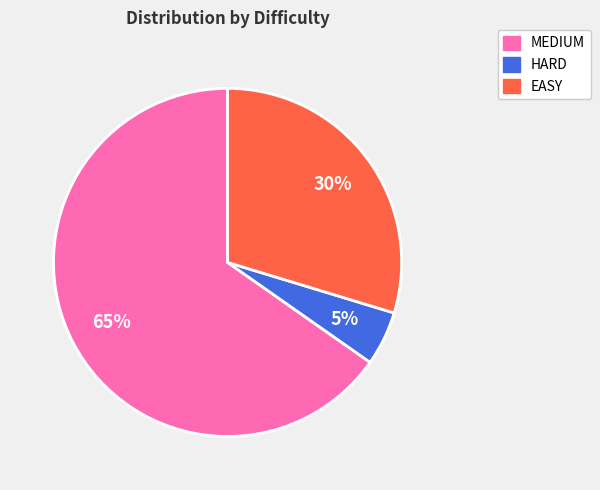

Which category has the biggest portion of the pie?

MEDIUM